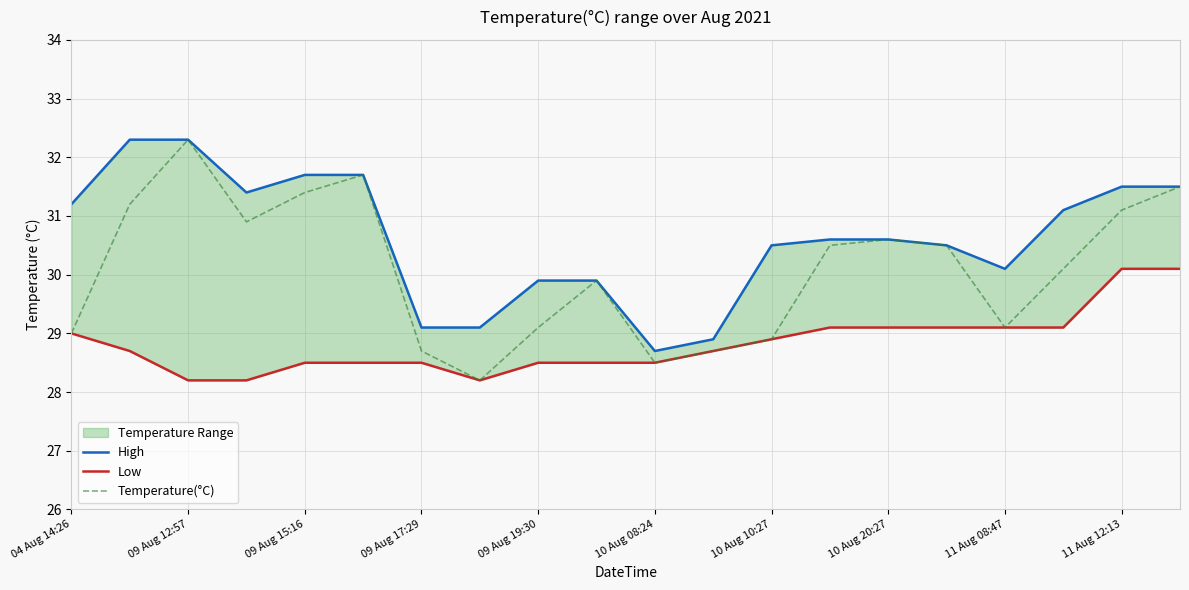

What value does the High series have at 04 Aug 14:26?

31.2